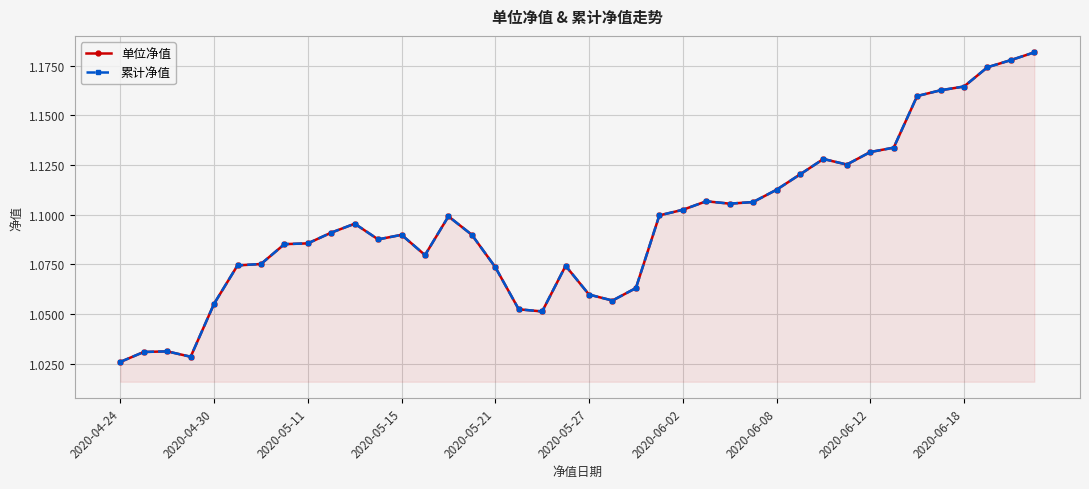

What is the greatest value displayed?

1.2